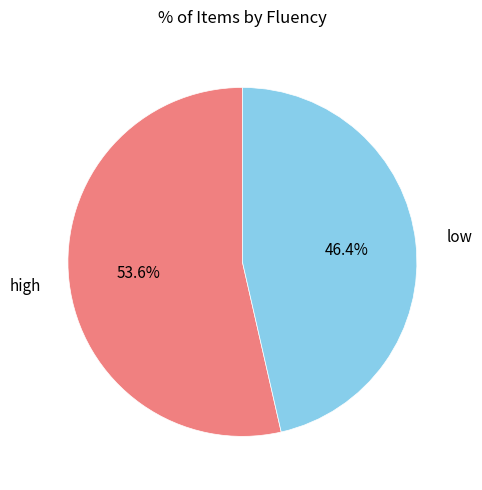

Between high and low, which is larger?

high